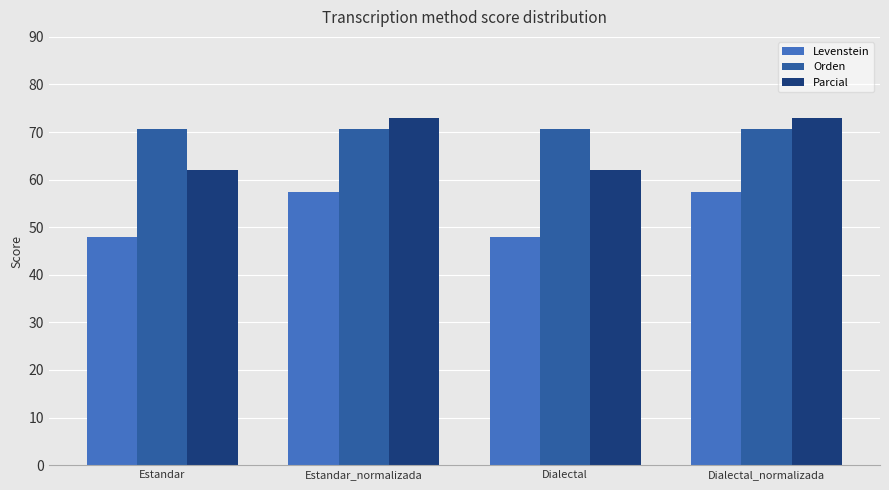

How many bars are there in each group?

3